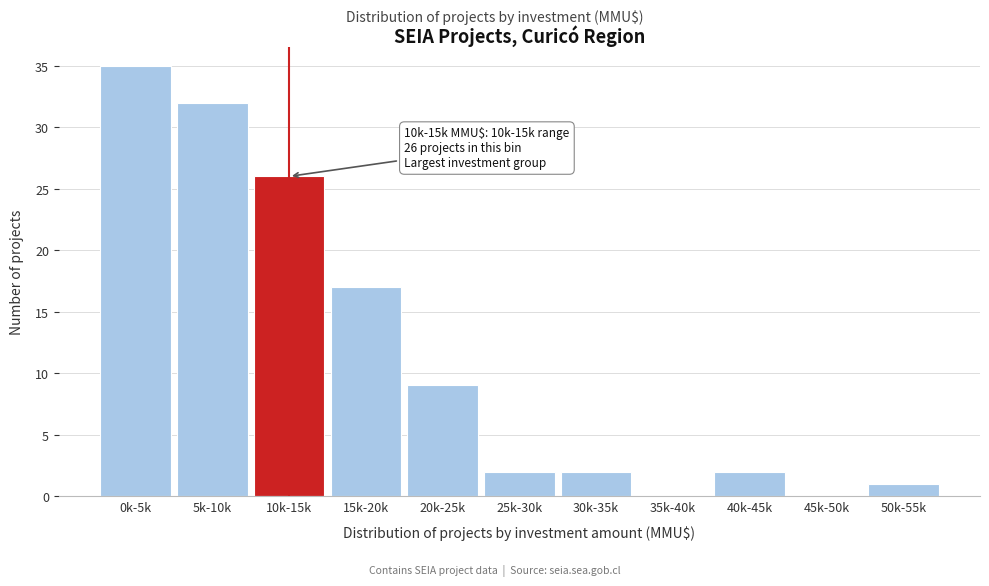

Reading left to right, extract all data points from this chart.

0k-5k=35	5k-10k=32	10k-15k=26	15k-20k=17	20k-25k=9	25k-30k=2	30k-35k=2	35k-40k=0	40k-45k=2	45k-50k=0	50k-55k=1